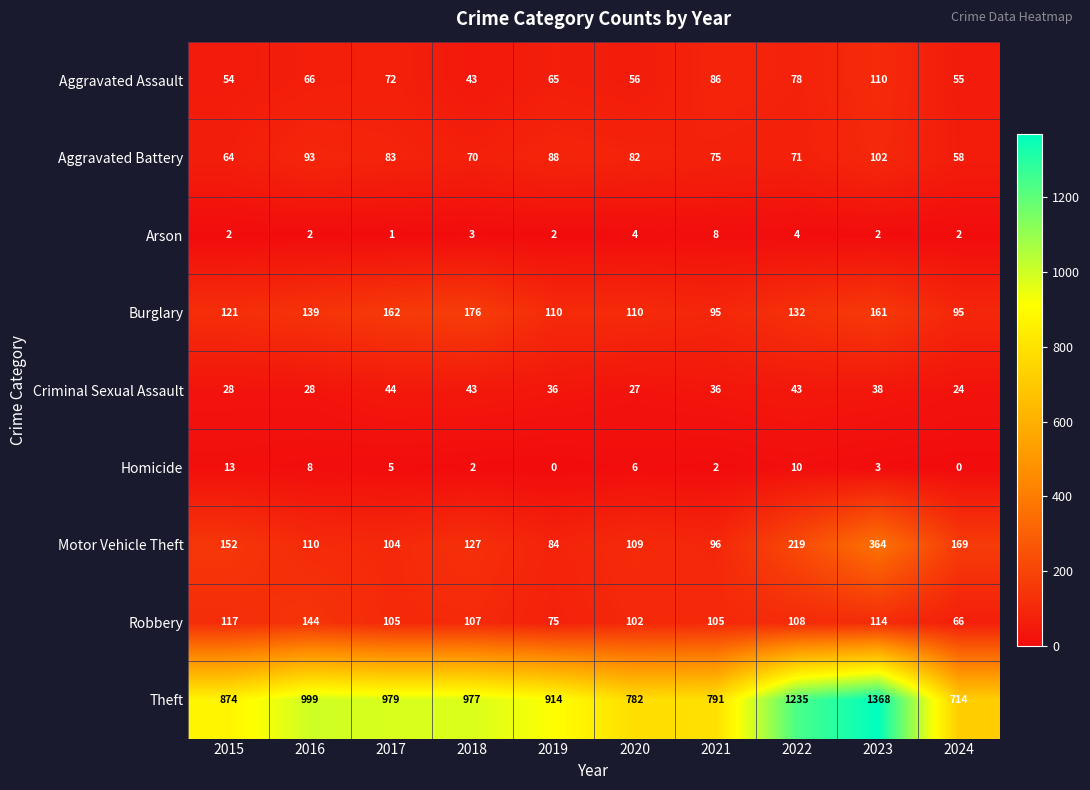

Count the number of data series in this chart.

9